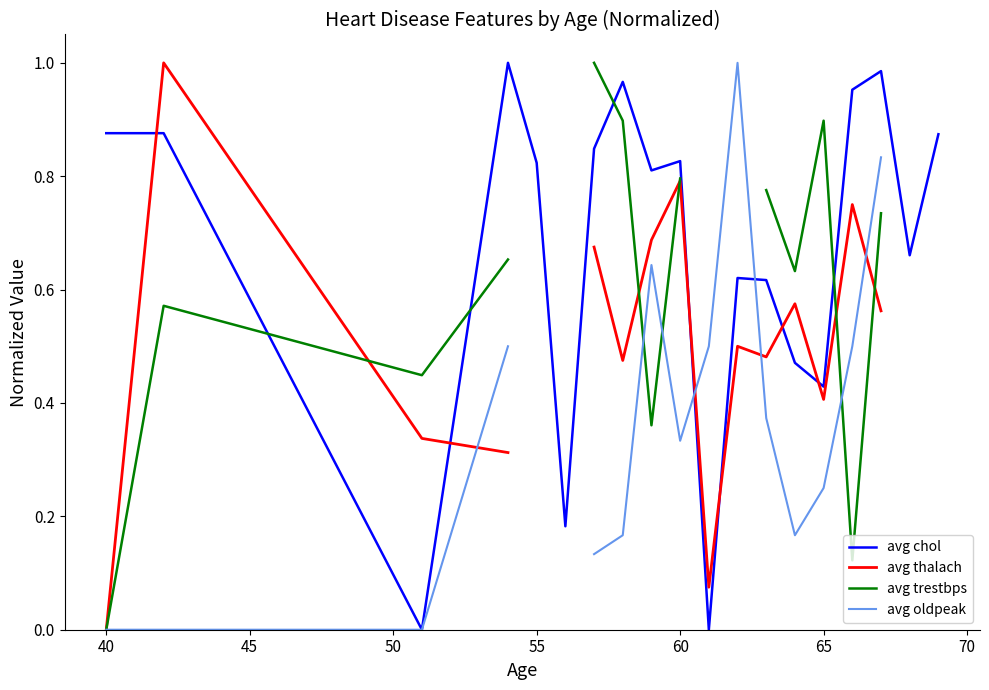

Count the avg trestbps values in the range 0 to 1.

14